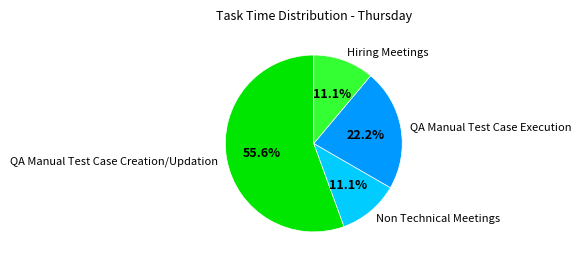

How much of the chart is everything except QA Manual Test Case Creation/Updation?

44.4%